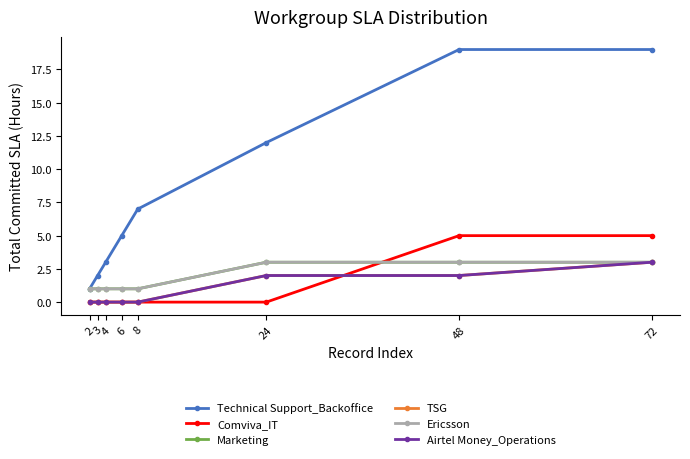

Is the value of TSG at 4 greater than the value of Comviva_IT at 48?

No